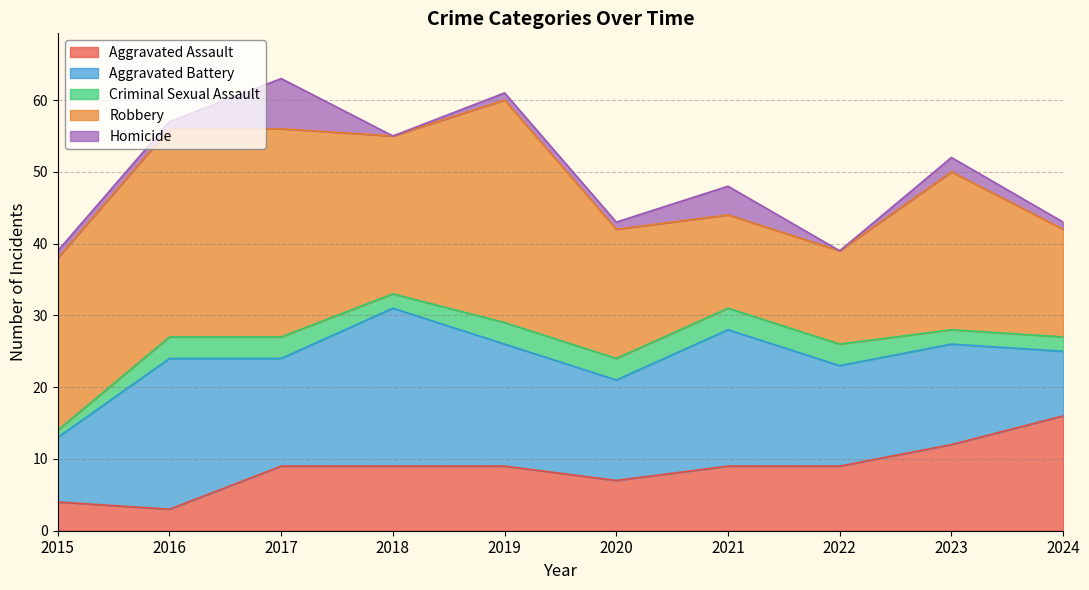

The Aggravated Assault series shows 14 at 2021. True or false?

False